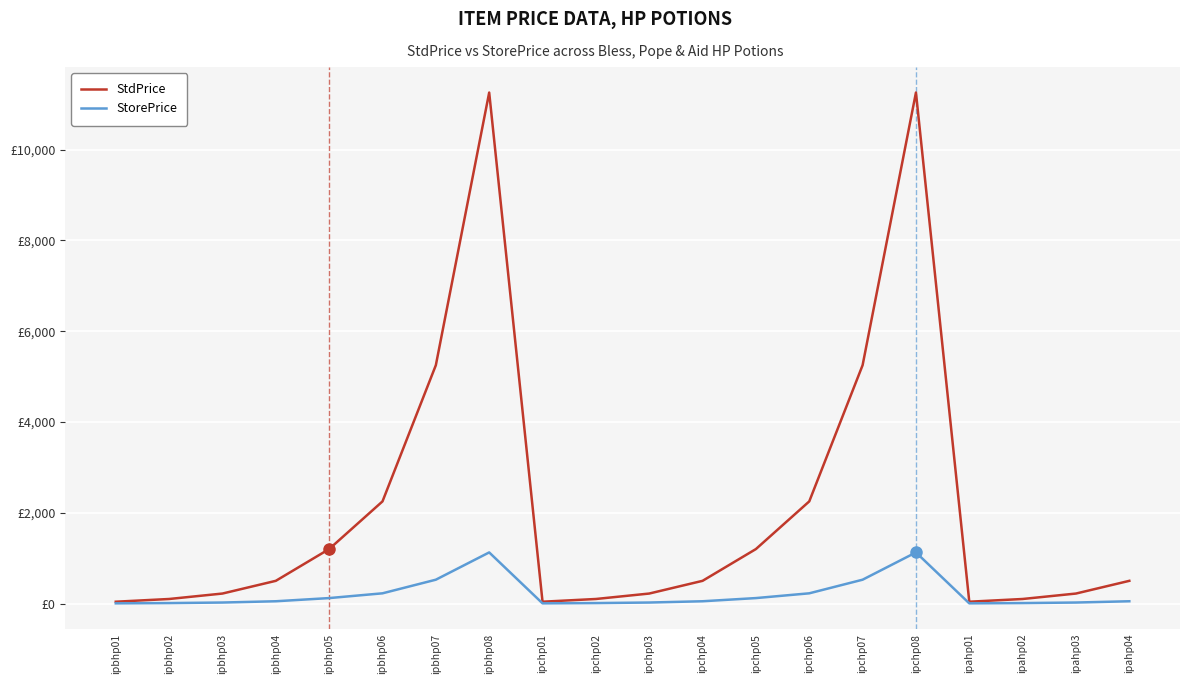

What are all the series names shown in the legend?

StdPrice, StorePrice